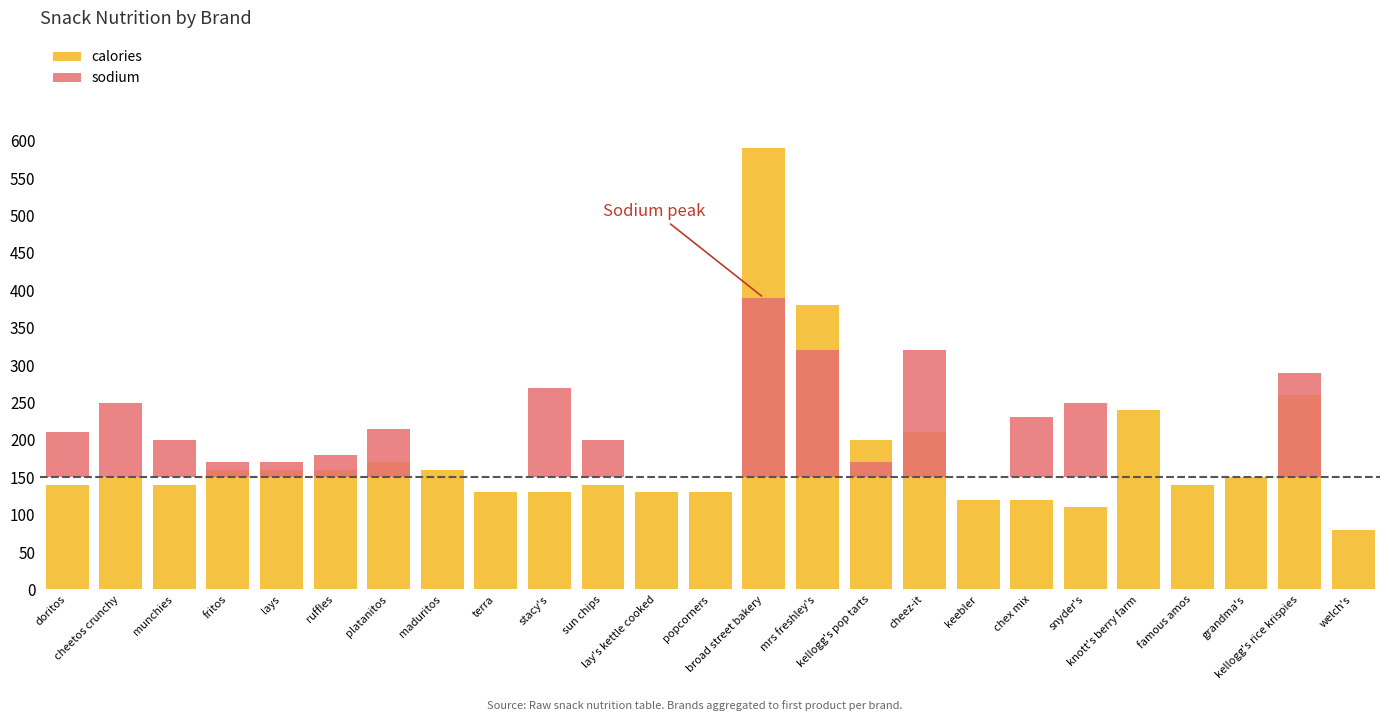

What is the greatest value displayed?

590